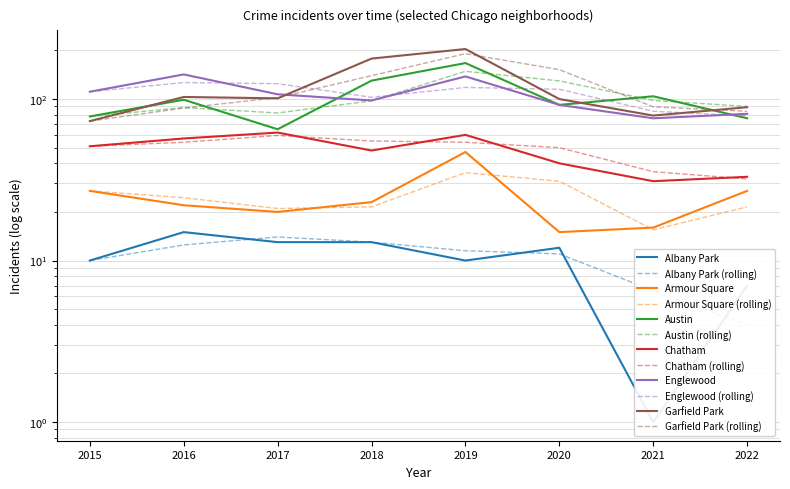

Does the chart have visible grid lines?

Yes